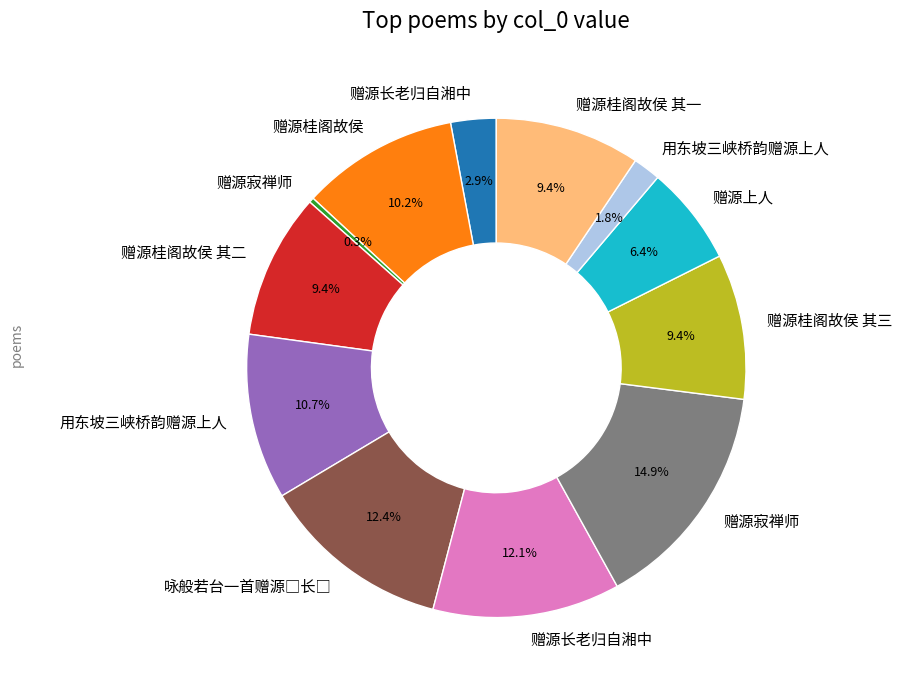

Is there any slice that represents more than half of the pie?

No